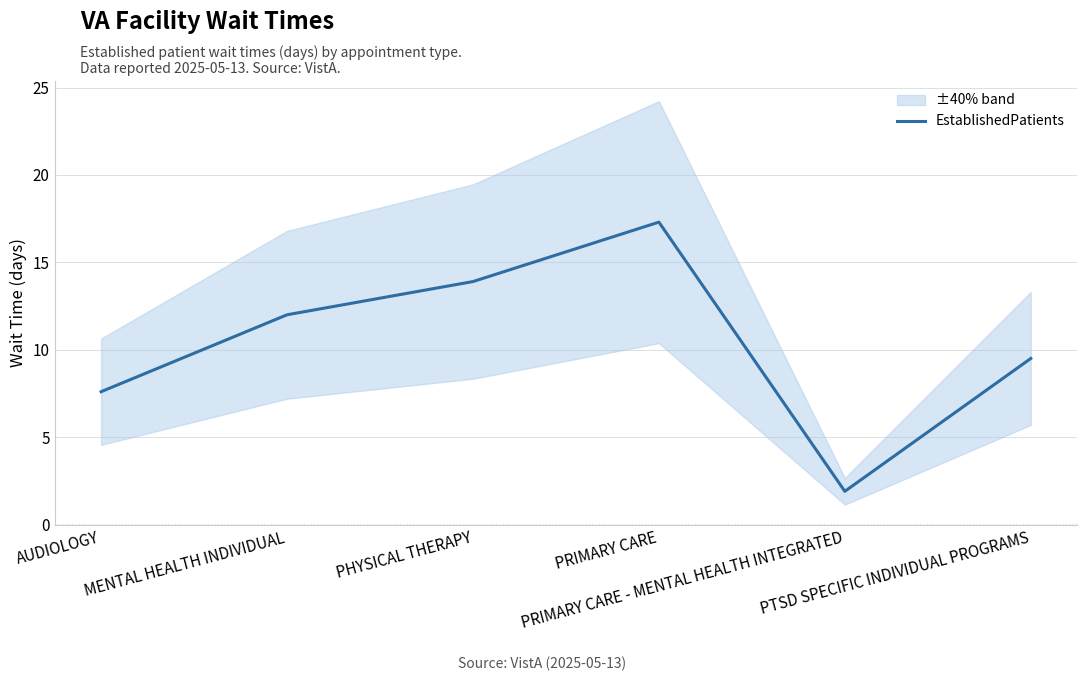

How many distinct data groups are displayed?

1